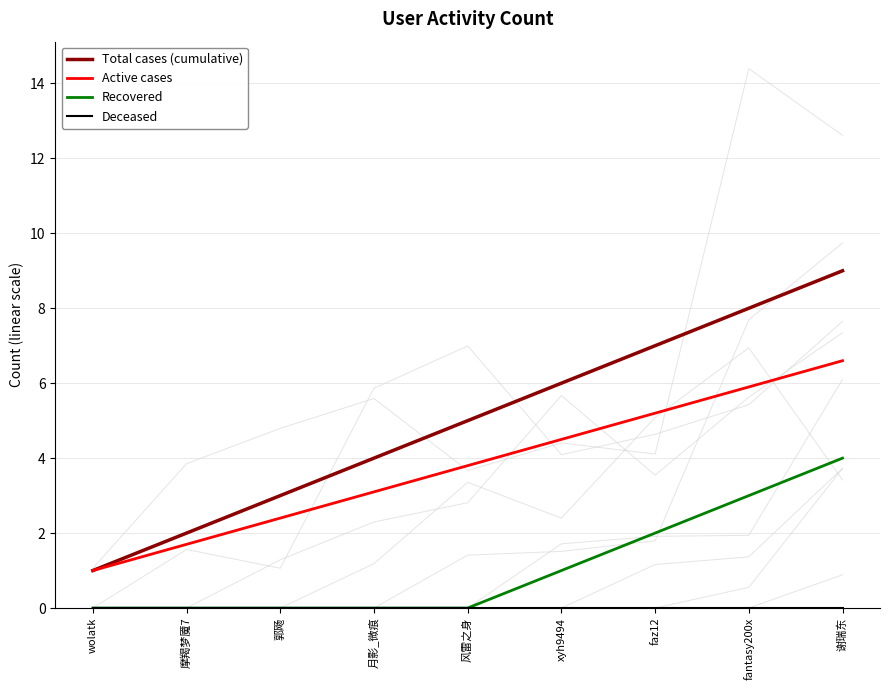

How many values in the Total cases (cumulative) series are below 5?

4